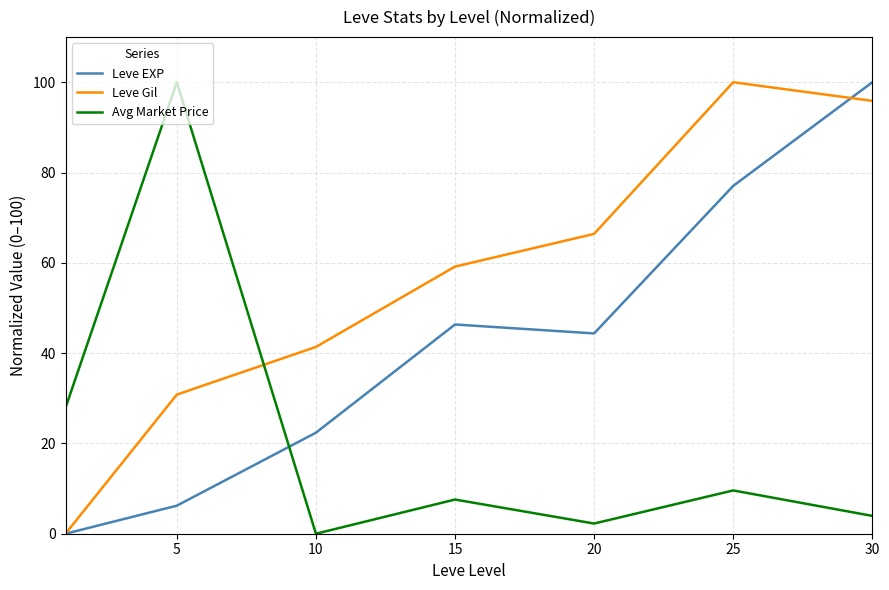

True or false: Leve Gil and Avg Market Price intersect in this chart.

True